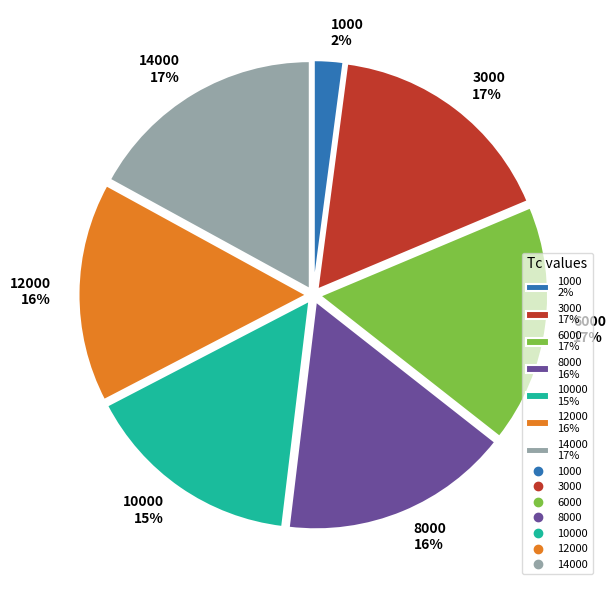

Which has a higher value, 14000 17% or 1000 2%?

14000 17%